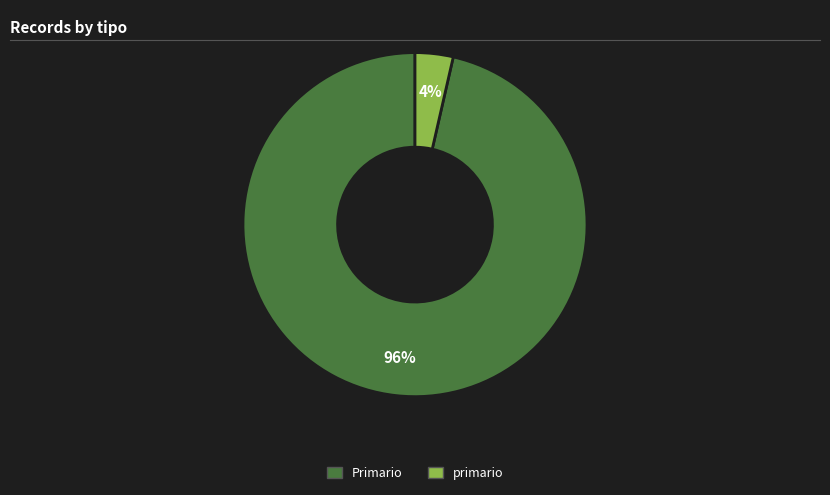

Do Primario and primario together represent more than half of the pie?

Yes